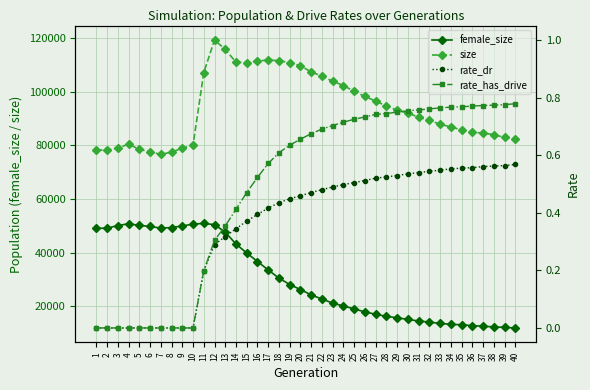

What value does the size series have at 27?

96564